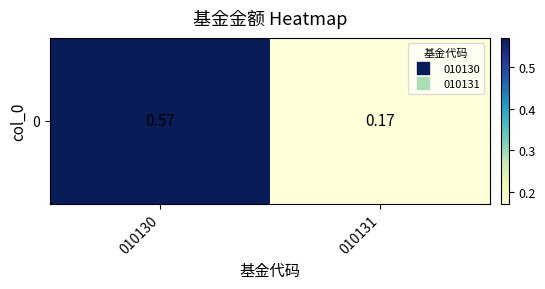

Is it true that the value at 010130 is 0.1?

False